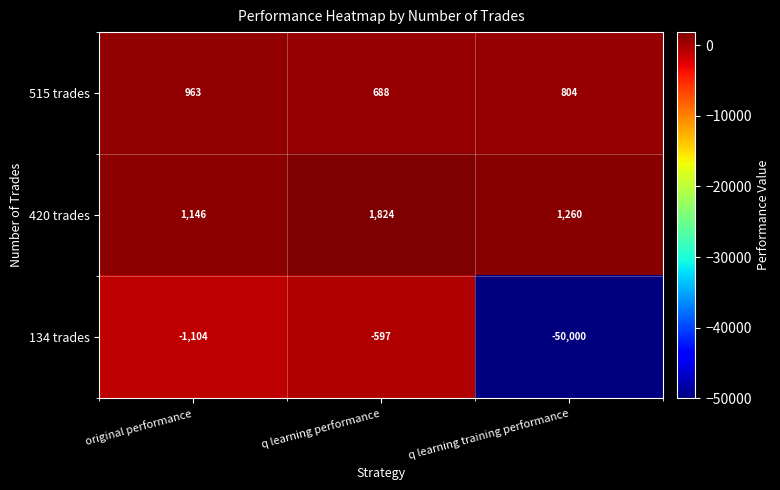

Between original performance and q learning training performance, which series saw the biggest shift?

134 trades